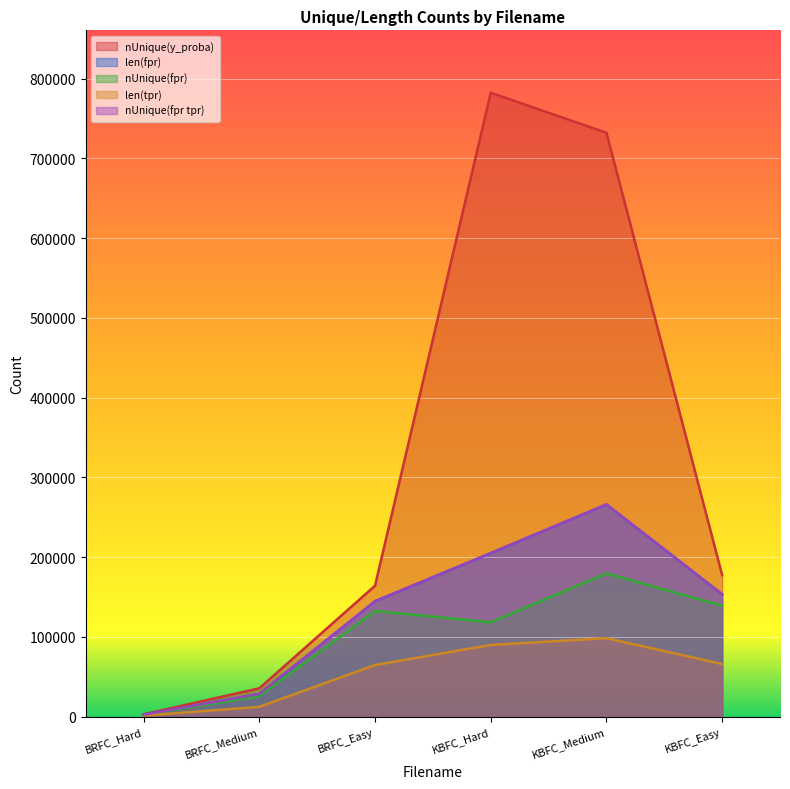

What is the difference between the highest and lowest values at KBFC_Hard?

692340